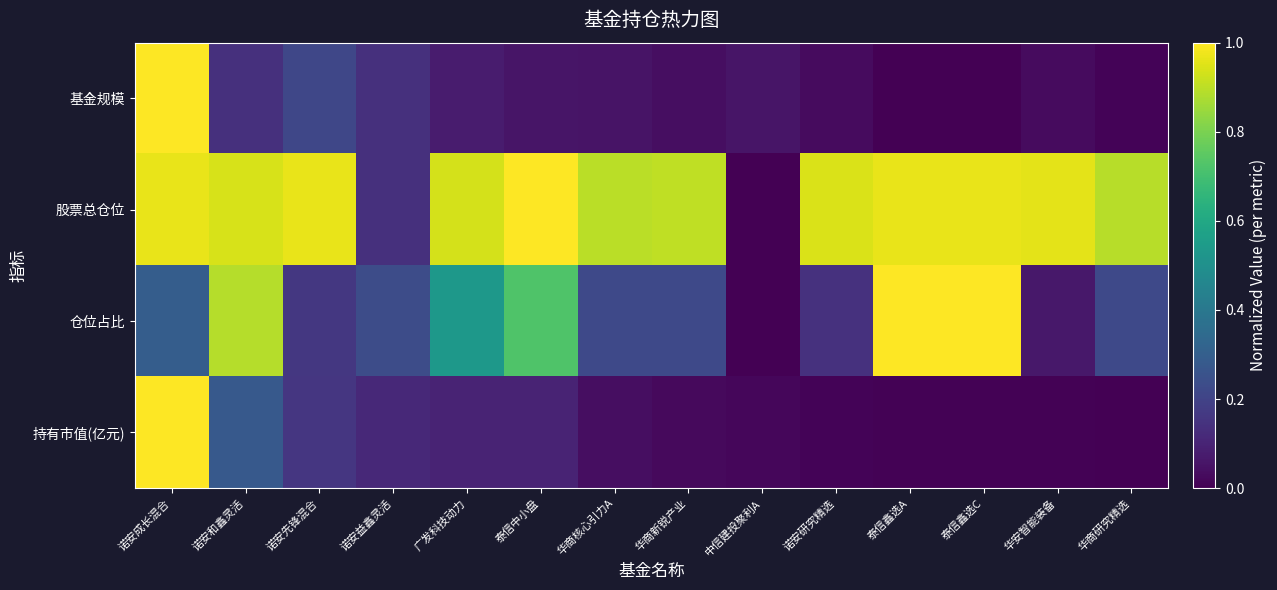

Reading left to right, extract all data points from this chart.

基金规模: 诺安成长混合=1.0	诺安和鑫灵活=0.1	诺安先锋混合=0.2	诺安益鑫灵活=0.1	广发科技动力=0.1	泰信中小盘=0.1	华商核心引力A=0.1	华商新锐产业=0.0	中信建投聚利A=0.1	诺安研究精选=0.0	泰信鑫选A=0.0	泰信鑫选C=0.0	华安智能装备=0.0	华商研究精选=0.0
股票总仓位: 诺安成长混合=1.0	诺安和鑫灵活=0.9	诺安先锋混合=1.0	诺安益鑫灵活=0.1	广发科技动力=0.9	泰信中小盘=1.0	华商核心引力A=0.9	华商新锐产业=0.9	中信建投聚利A=0.0	诺安研究精选=0.9	泰信鑫选A=1.0	泰信鑫选C=1.0	华安智能装备=1.0	华商研究精选=0.9
仓位占比: 诺安成长混合=0.3	诺安和鑫灵活=0.9	诺安先锋混合=0.2	诺安益鑫灵活=0.2	广发科技动力=0.5	泰信中小盘=0.7	华商核心引力A=0.2	华商新锐产业=0.2	中信建投聚利A=0.0	诺安研究精选=0.1	泰信鑫选A=1.0	泰信鑫选C=1.0	华安智能装备=0.1	华商研究精选=0.2
持有市值(亿元): 诺安成长混合=1.0	诺安和鑫灵活=0.3	诺安先锋混合=0.2	诺安益鑫灵活=0.1	广发科技动力=0.1	泰信中小盘=0.1	华商核心引力A=0.0	华商新锐产业=0.0	中信建投聚利A=0.0	诺安研究精选=0.0	泰信鑫选A=0.0	泰信鑫选C=0.0	华安智能装备=0.0	华商研究精选=0.0